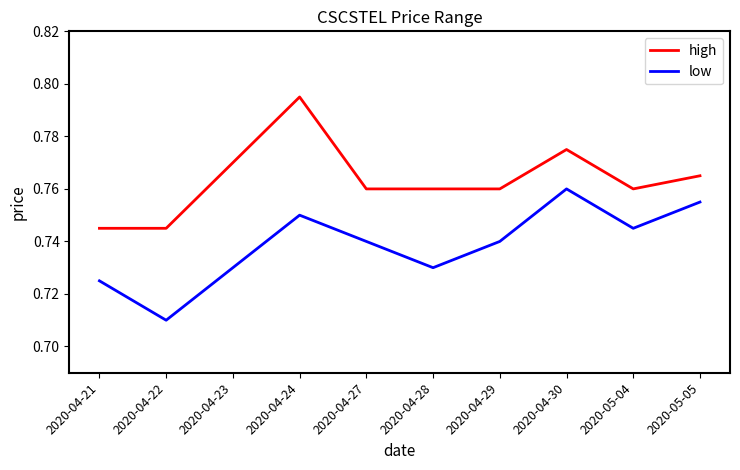

Between 2020-04-21 and 2020-05-04, which series saw the biggest shift?

low